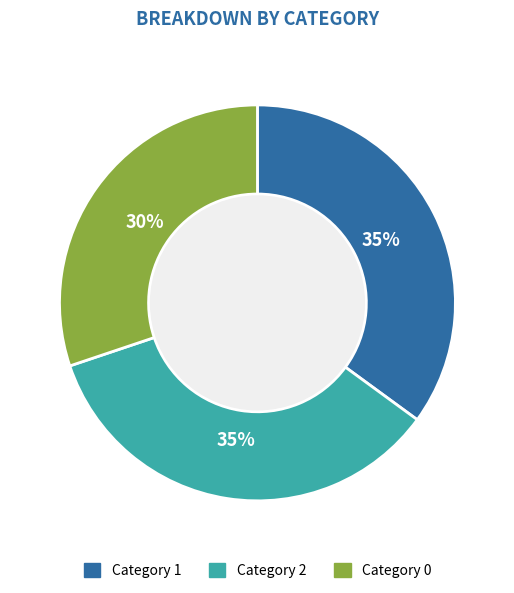

To the nearest percent, what is the difference between the largest and smallest slice percentages?

5%